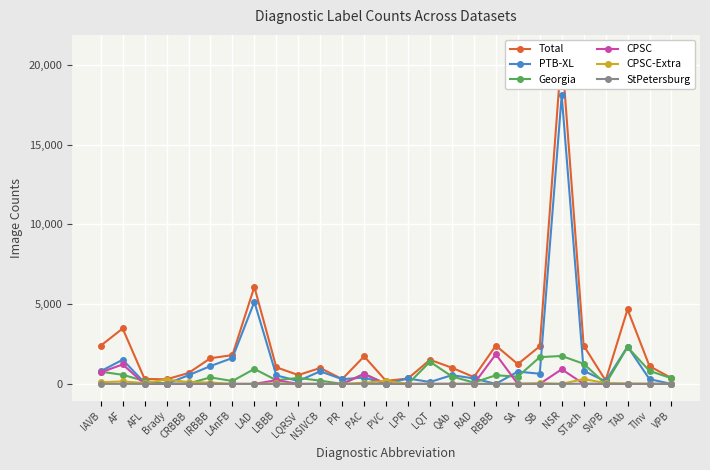

At which category is the sum across all series the highest?

NSR